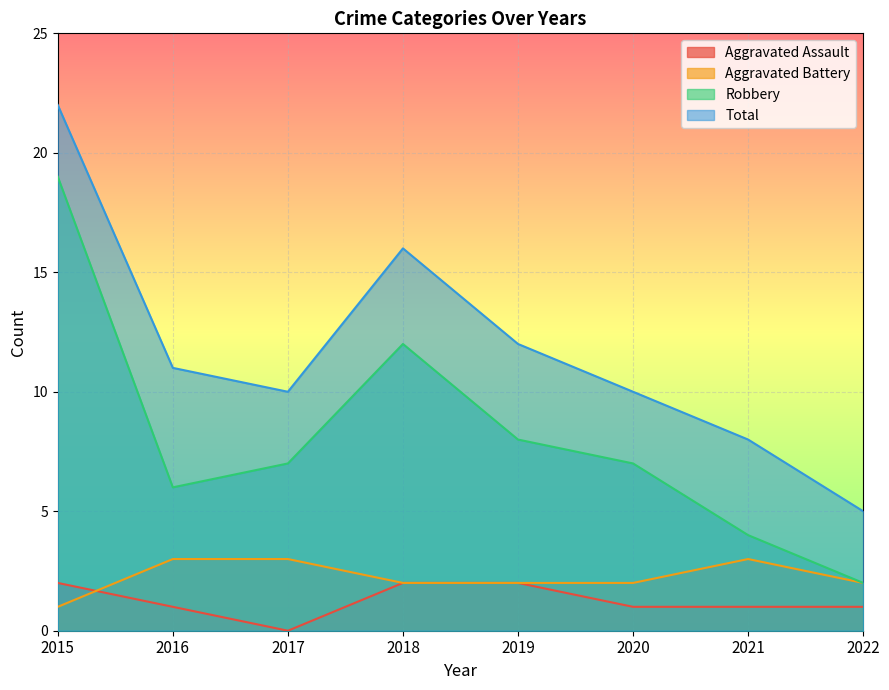

How many interior local valleys does the Total series have?

1